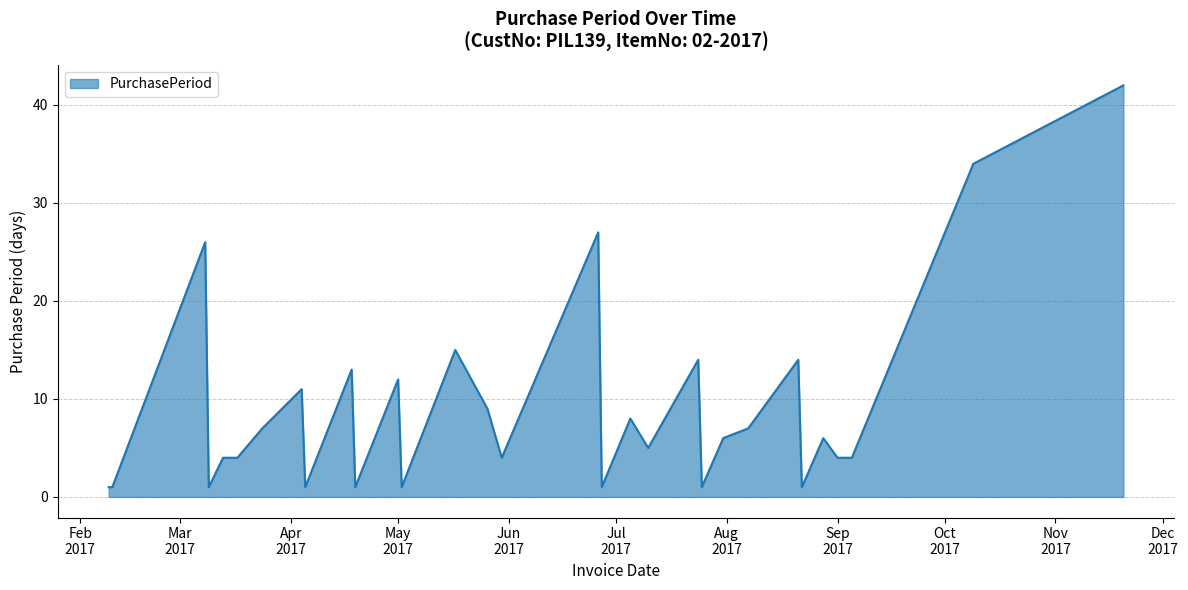

What is the maximum value shown in the chart?

42